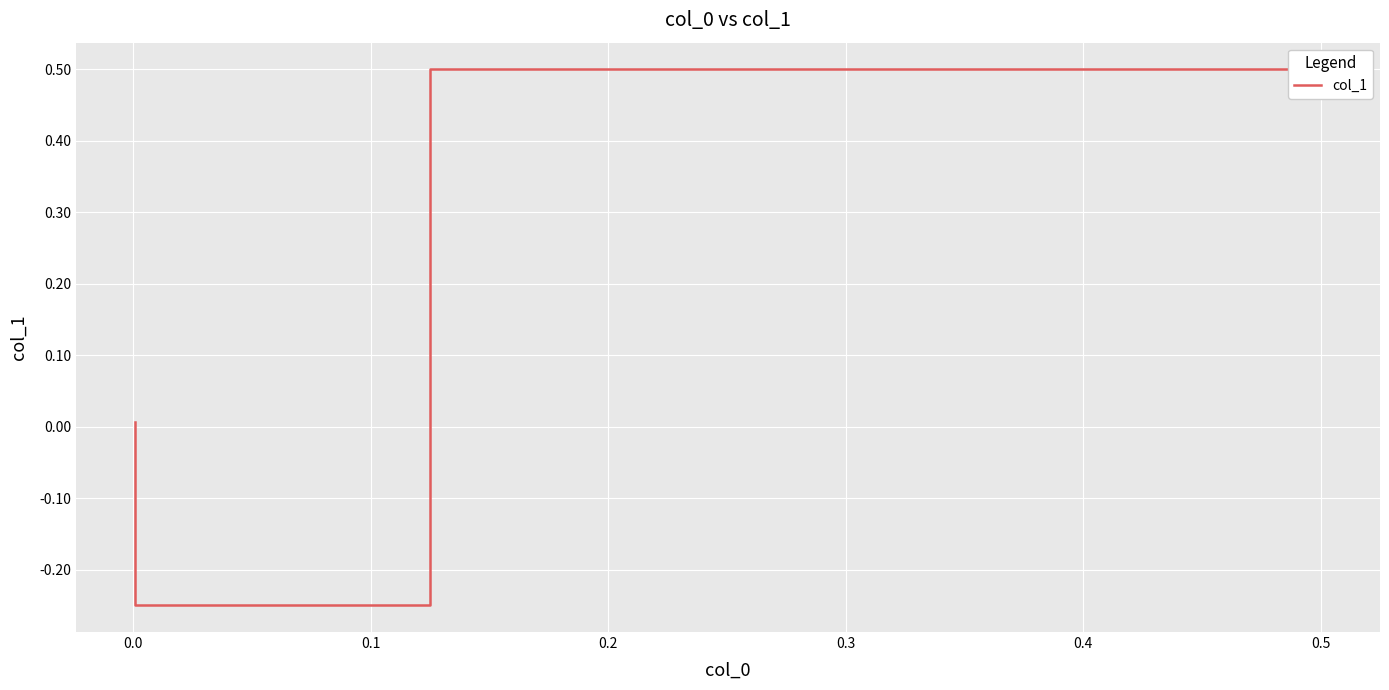

What is the label of the 3rd point from the left?

0.1